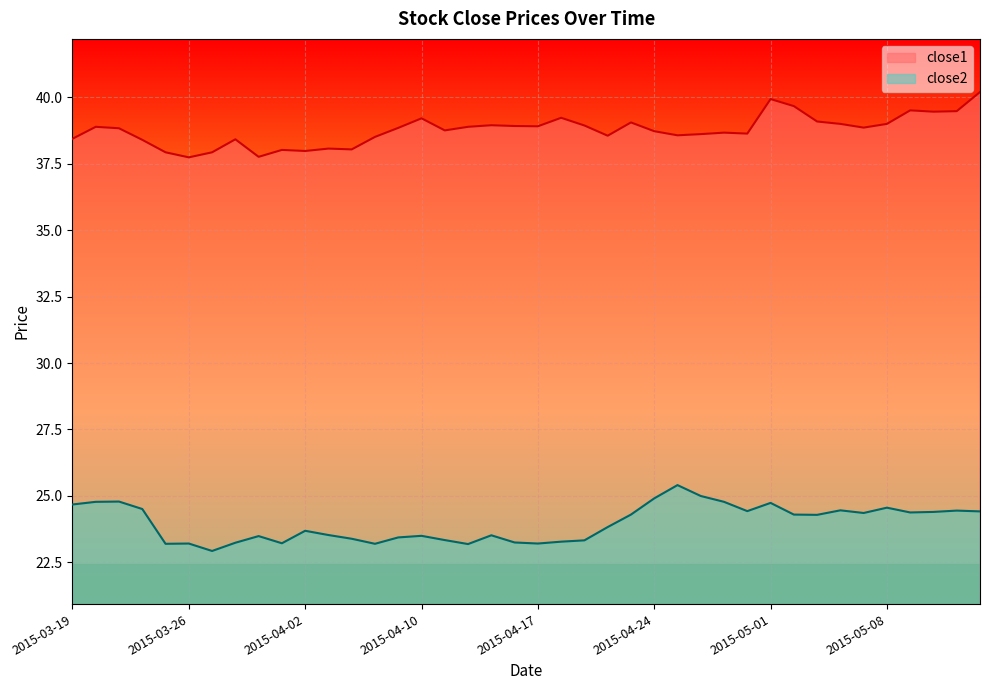

What is the sum of the close2 values at 2015-05-04 and 2015-04-10?

47.8